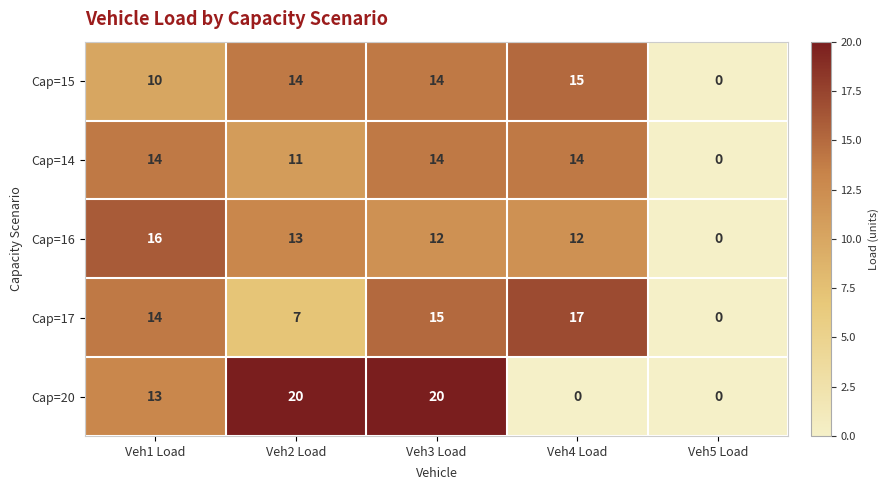

Reading left to right, list all the values displayed in this chart.

Cap=15: Veh1 Load=10	Veh2 Load=14	Veh3 Load=14	Veh4 Load=15	Veh5 Load=0
Cap=14: Veh1 Load=14	Veh2 Load=11	Veh3 Load=14	Veh4 Load=14	Veh5 Load=0
Cap=16: Veh1 Load=16	Veh2 Load=13	Veh3 Load=12	Veh4 Load=12	Veh5 Load=0
Cap=17: Veh1 Load=14	Veh2 Load=7	Veh3 Load=15	Veh4 Load=17	Veh5 Load=0
Cap=20: Veh1 Load=13	Veh2 Load=20	Veh3 Load=20	Veh4 Load=0	Veh5 Load=0